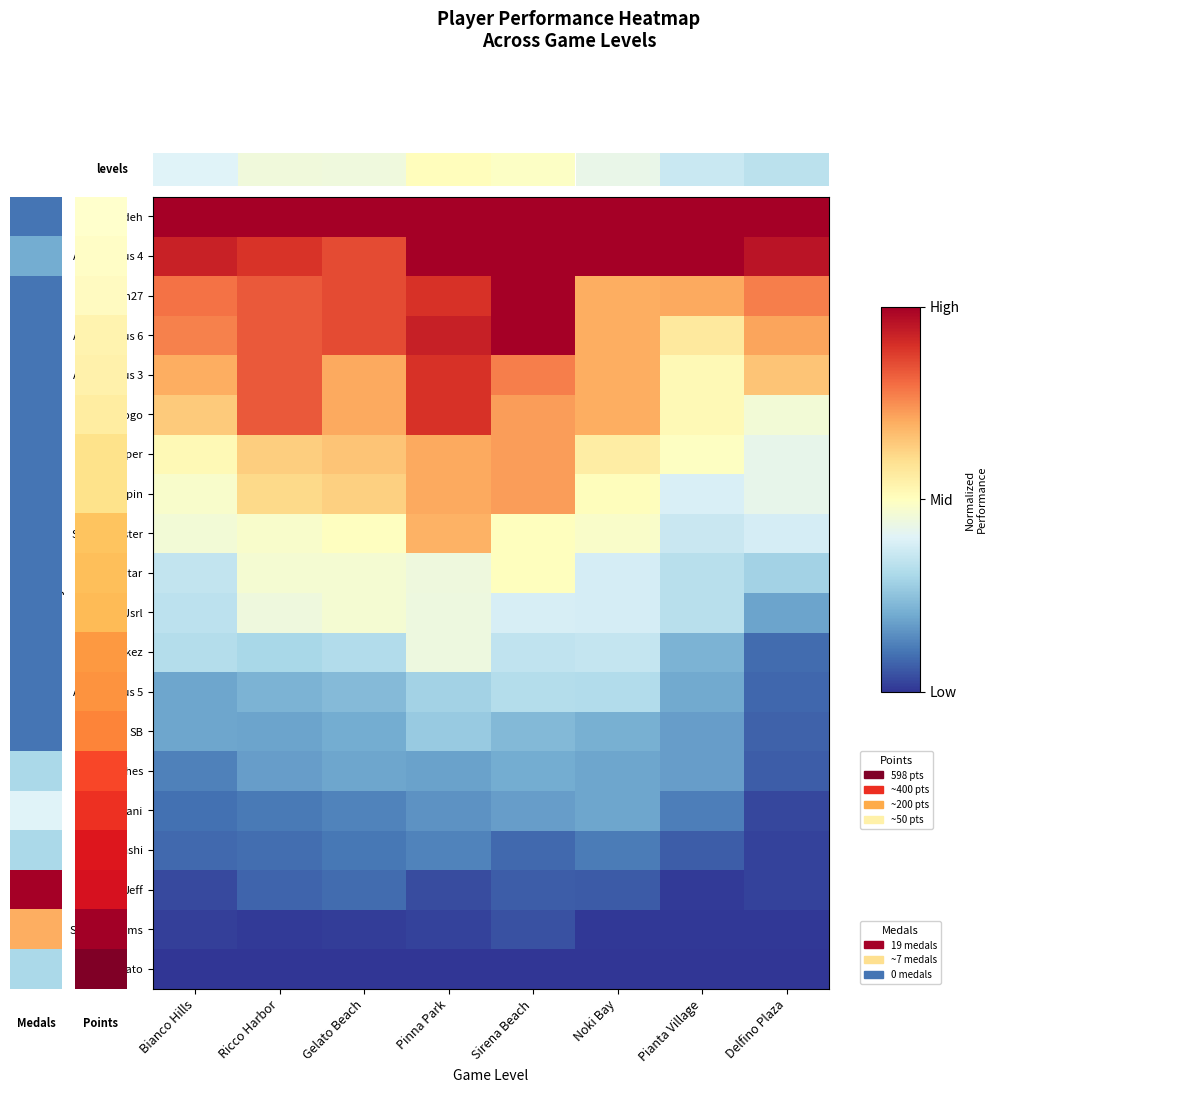

Between Sirena Beach and Bianco Hills, which is larger?

Sirena Beach